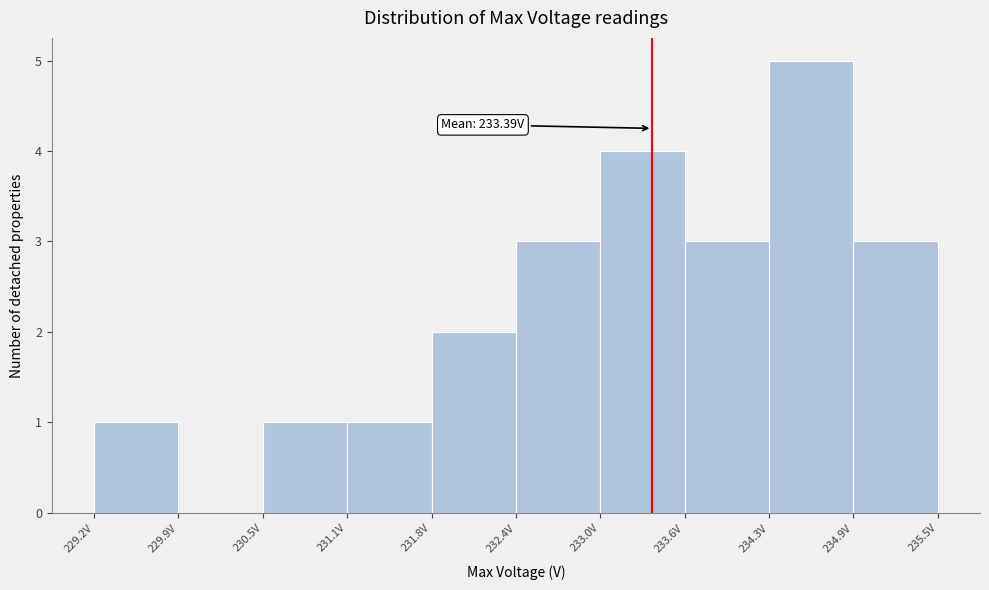

Which range on the x-axis has the tallest bar?

234.3 to 234.9